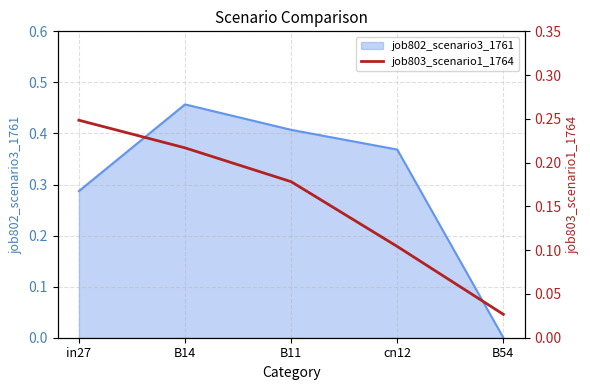

True or false: job802_scenario3_1761 has a value of 0.6 at cn12.

False